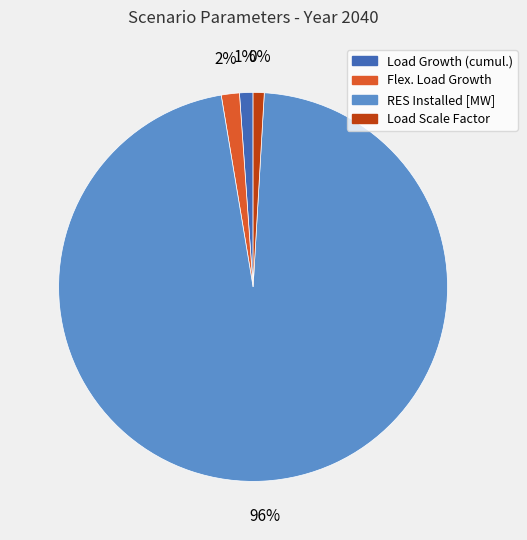

Which category has the biggest portion of the pie?

RES Installed [MW]